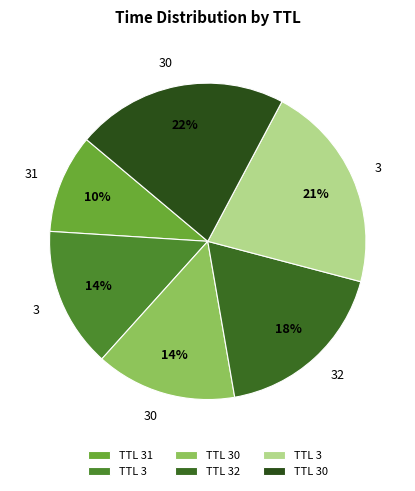

Count the number of slices in the pie.

6